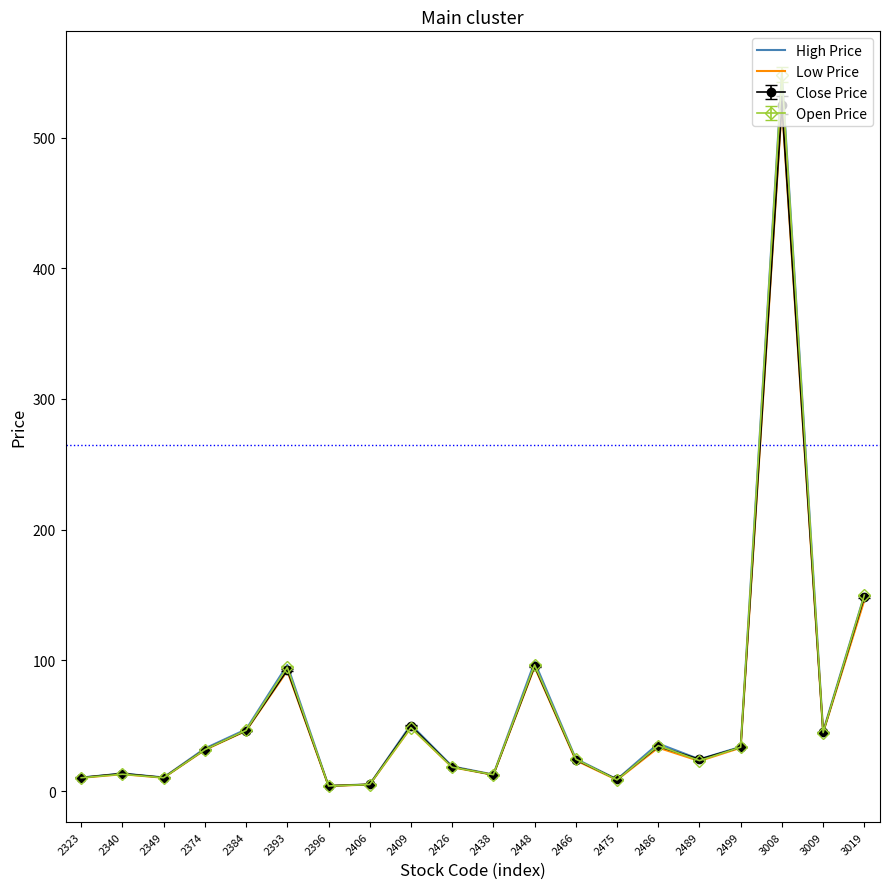

Which series has the largest range (max minus min)?

High Price